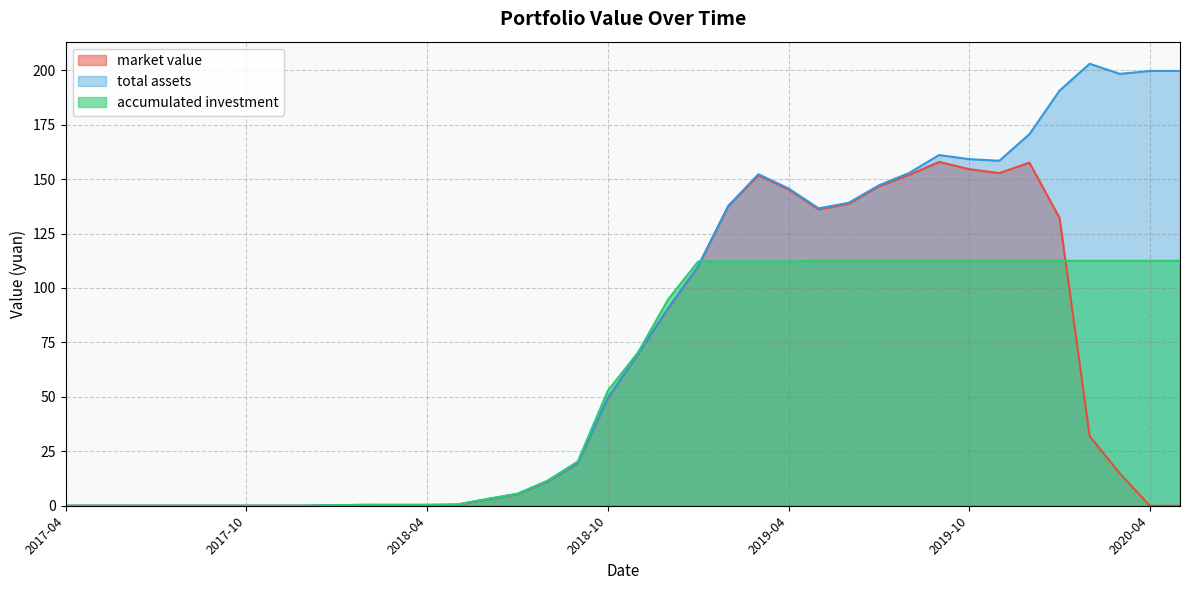

The value of accumulated investment at 2018-11 is 116.7. True or false?

False